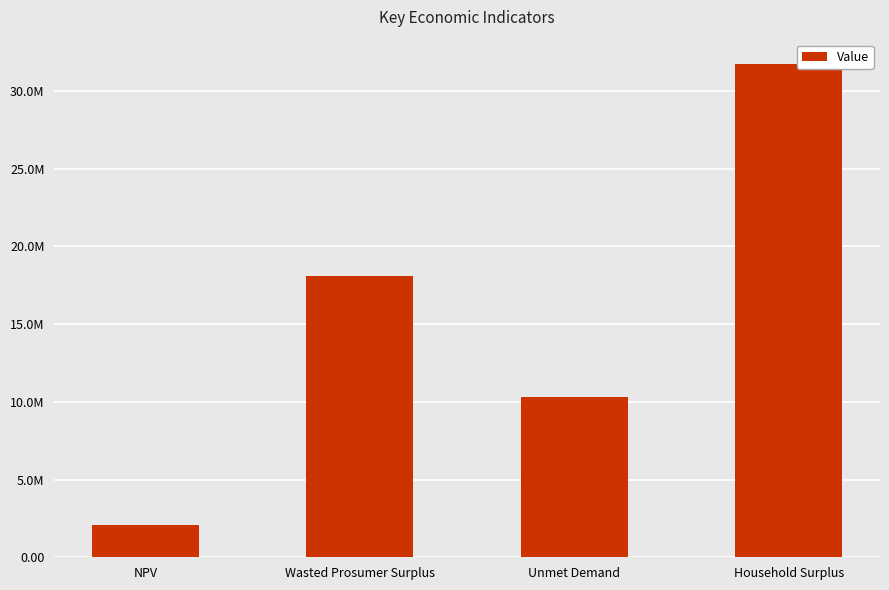

What is the change in value from Wasted Prosumer Surplus to Unmet Demand?

-7786635.9